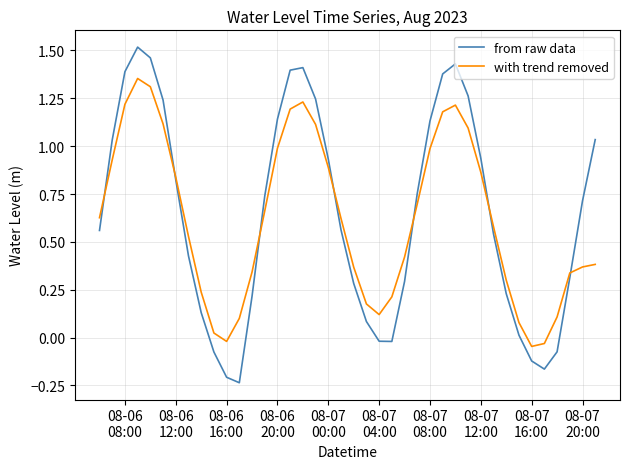

List the series in order of their peak value, lowest first.

with trend removed, from raw data